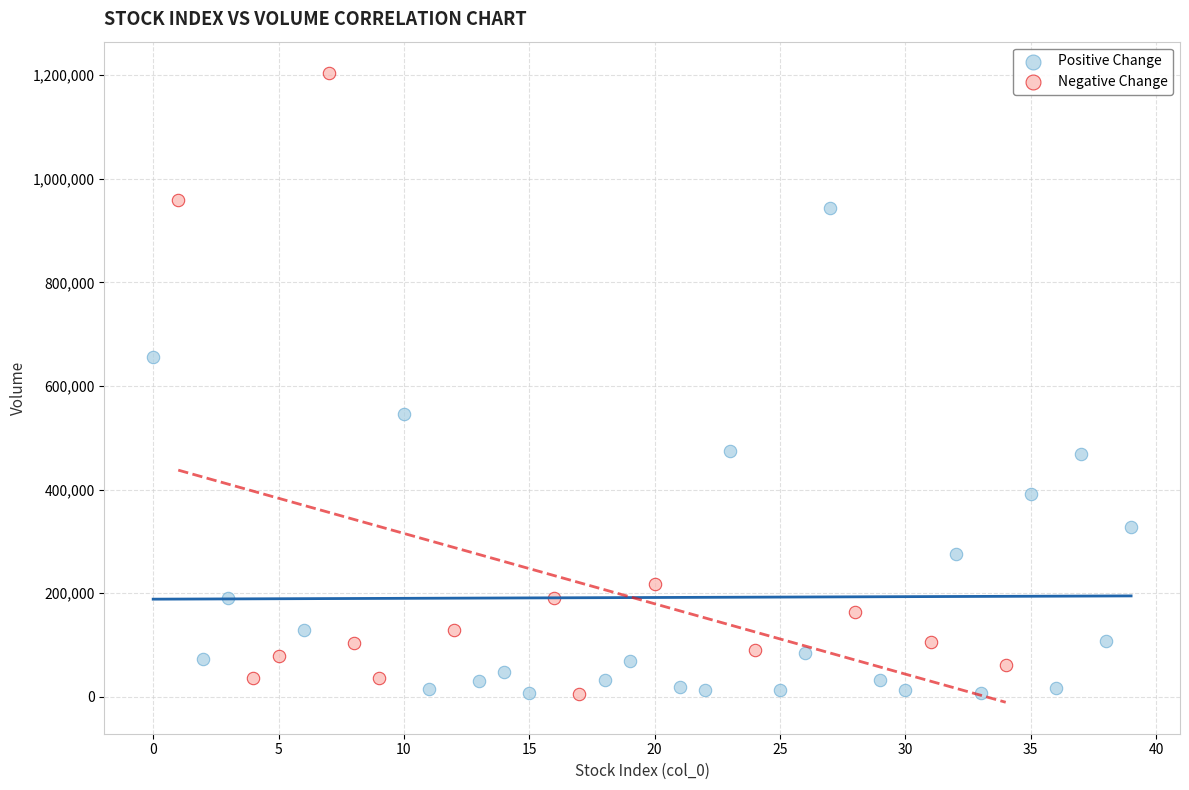

Which series reaches the maximum Y coordinate?

Negative Change